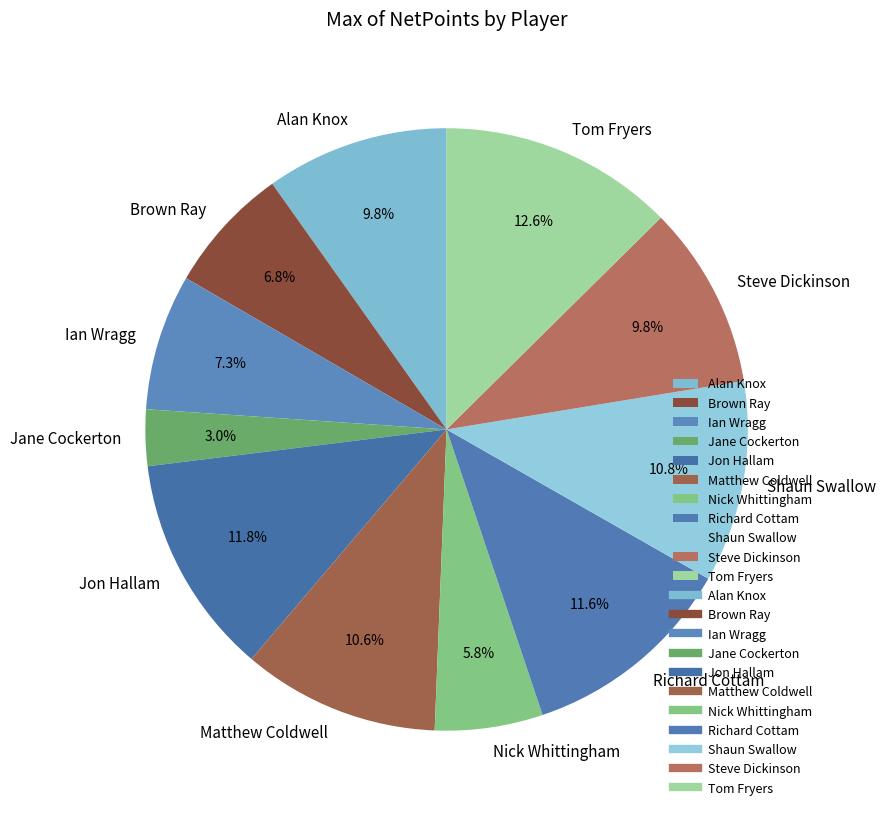

To the nearest percent, what is the difference between the largest and smallest slice percentages?

10%